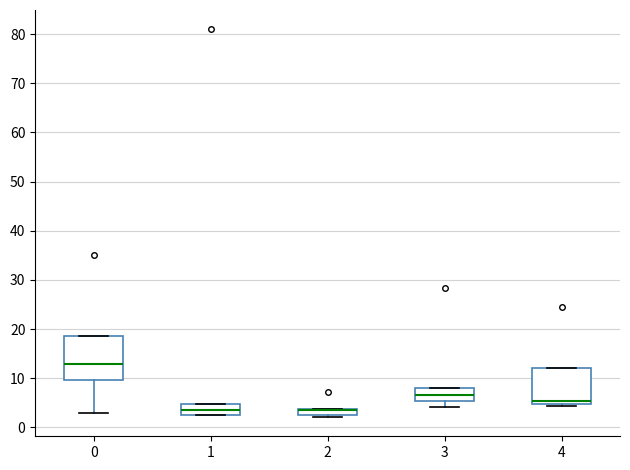

Where is the lower edge of the box at x = 1 on the y-axis? The values are not printed on the chart, so give them approximately, as read against the axis.

2